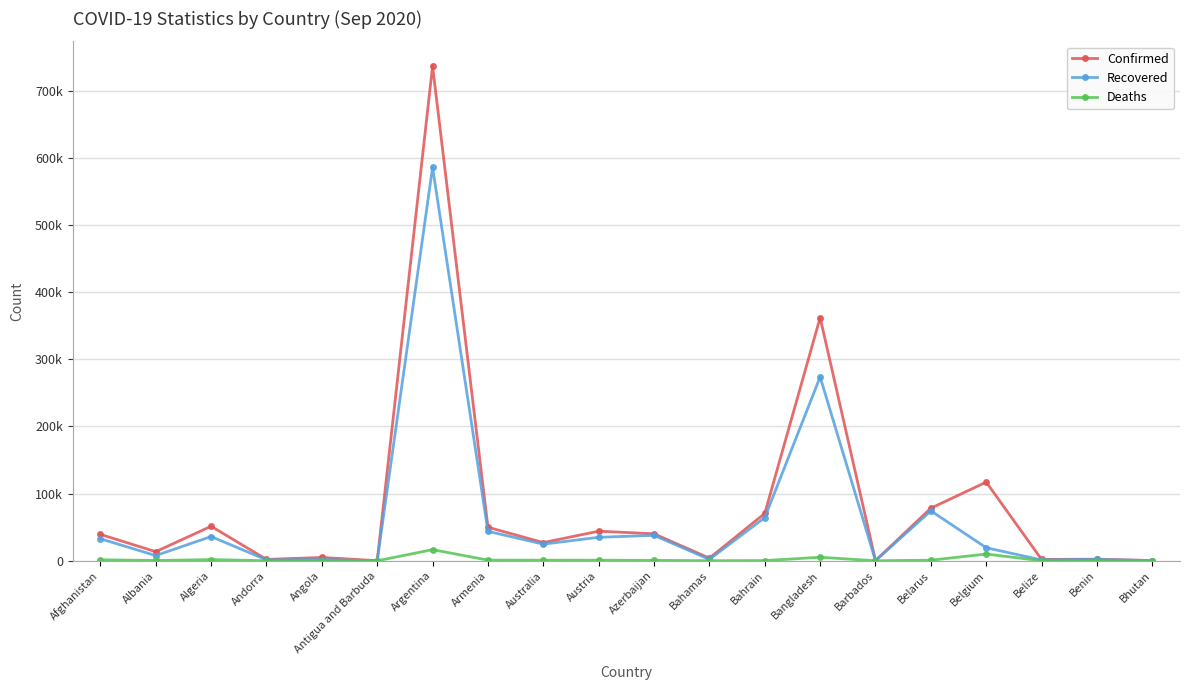

What are all the series names shown in the legend?

Confirmed, Recovered, Deaths